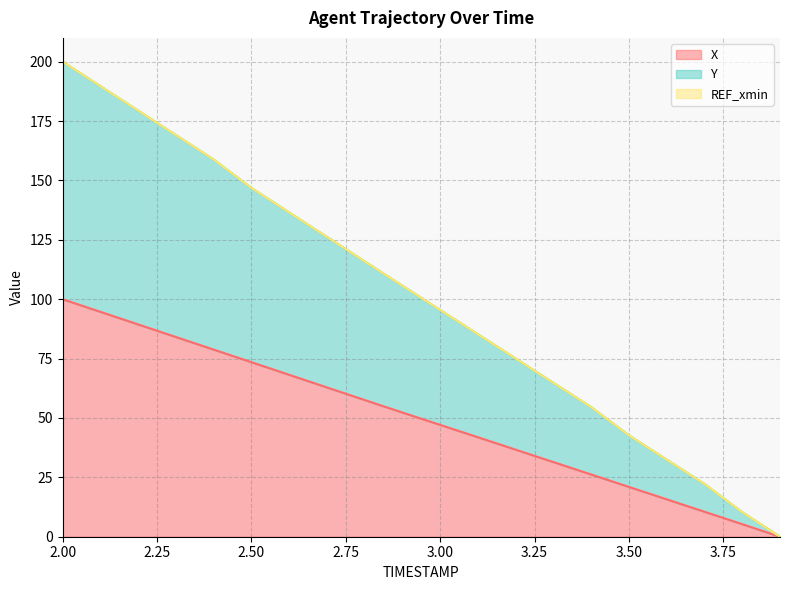

True or false: X and Y cross at least once.

False